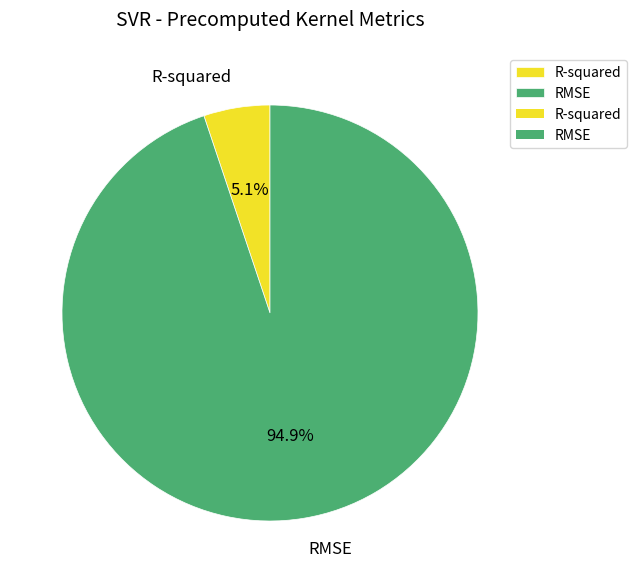

To the nearest percent, what is the difference between the RMSE and R-squared slice percentages?

90%